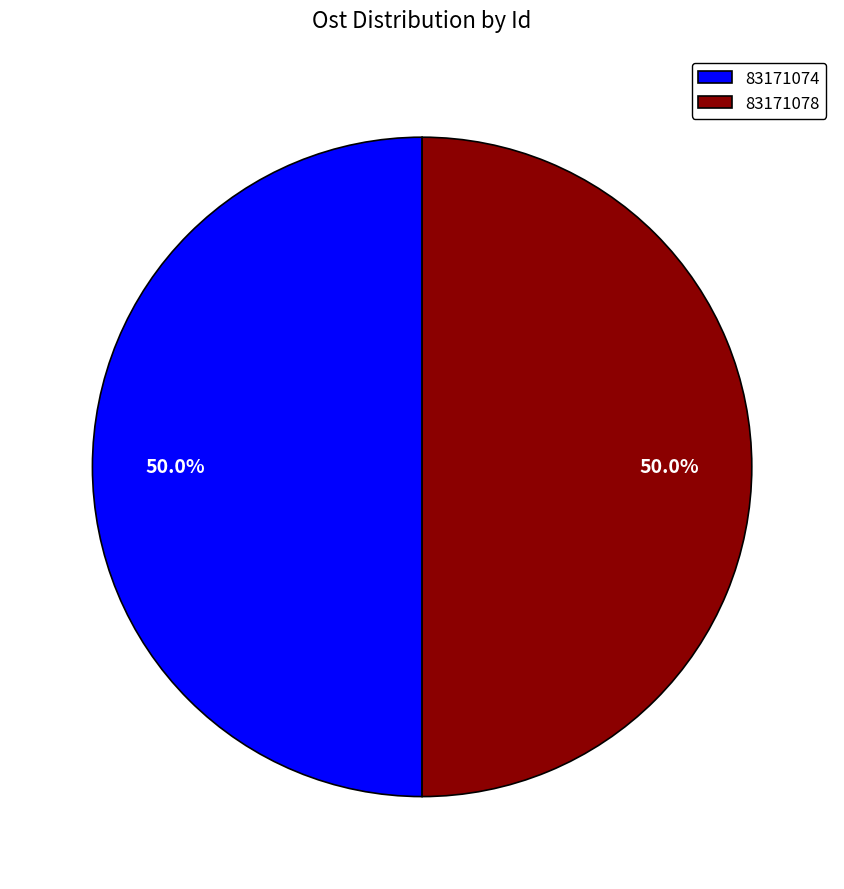

To the nearest percent, what is the average slice percentage?

50%